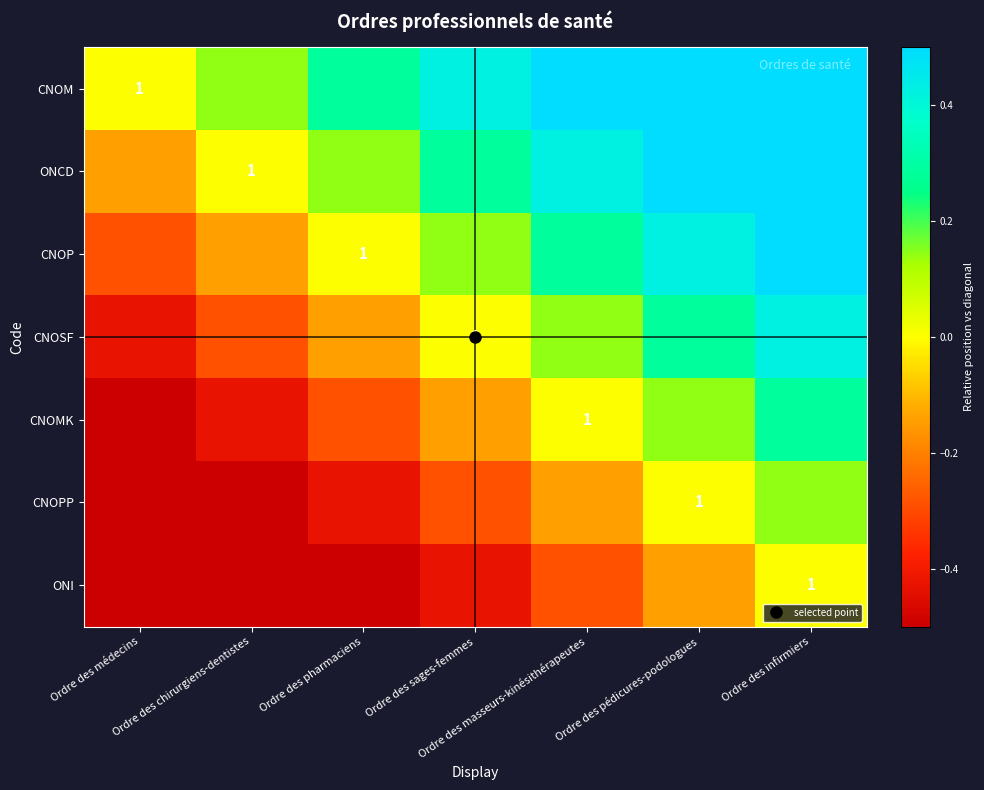

At which label is ONI closest to 0?

Ordre des infirmiers